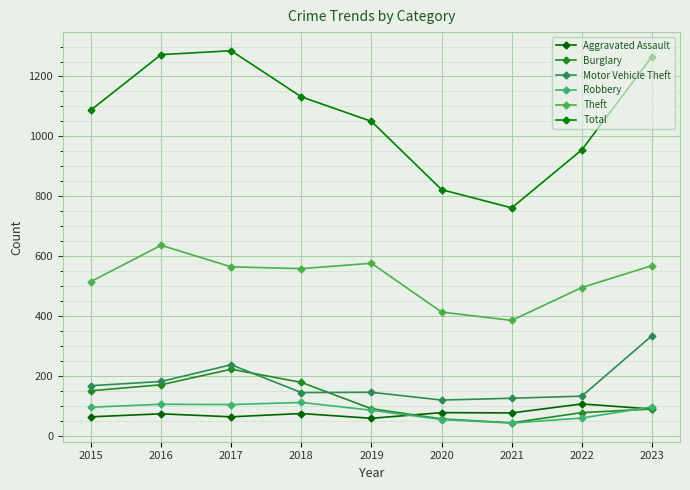

Which series has the widest spread of values?

Total